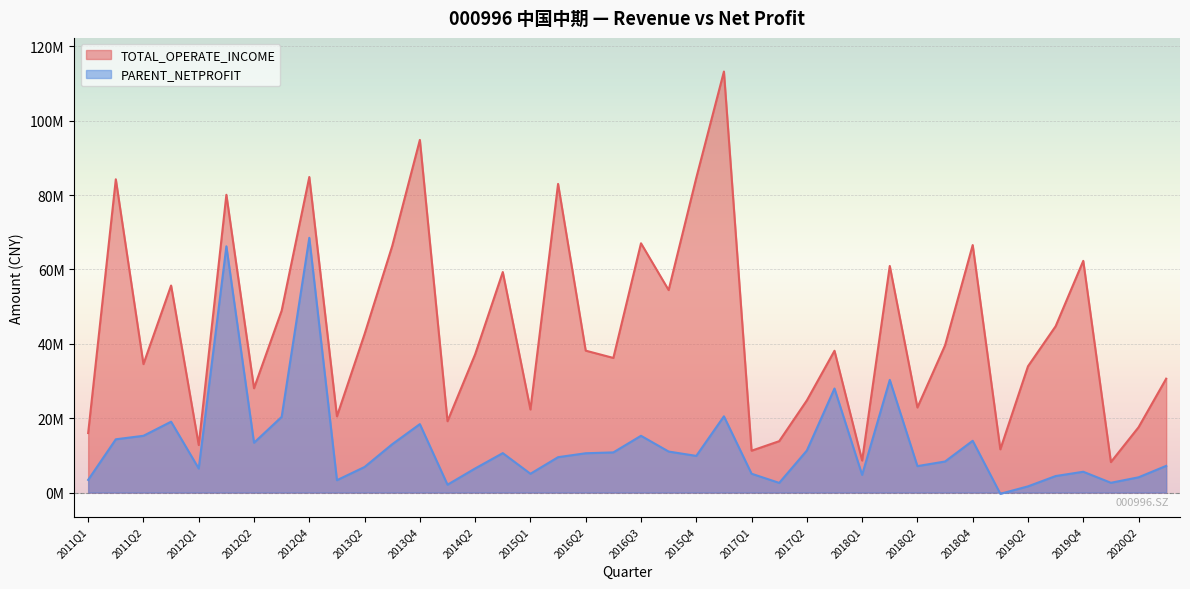

At how many categories does at least one series exceed 109384899?

1